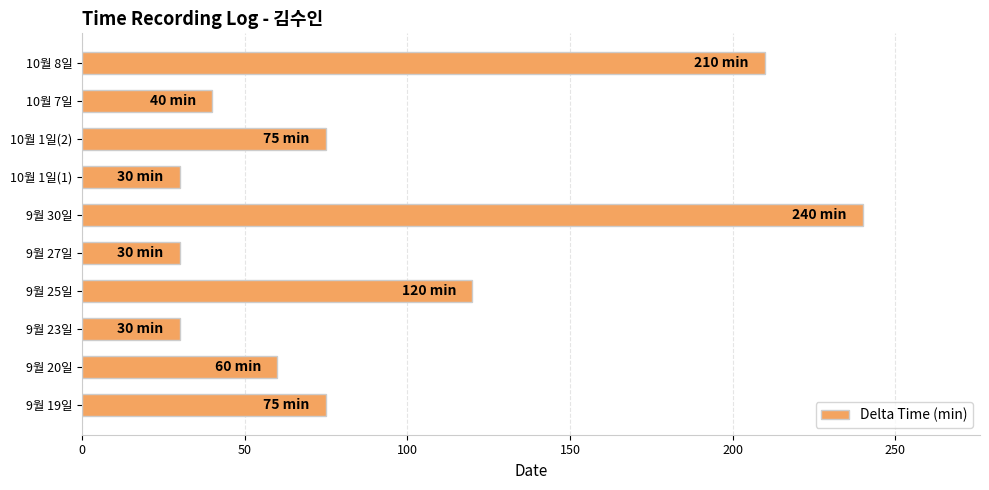

What is the difference between the maximum and minimum values?

210